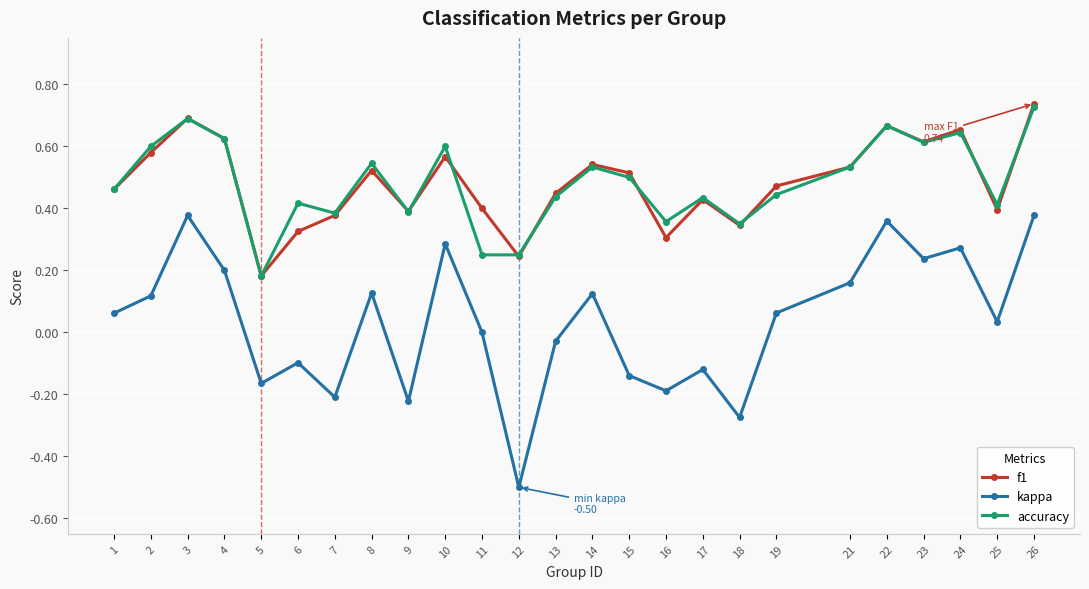

What is the smallest value displayed?

-0.5